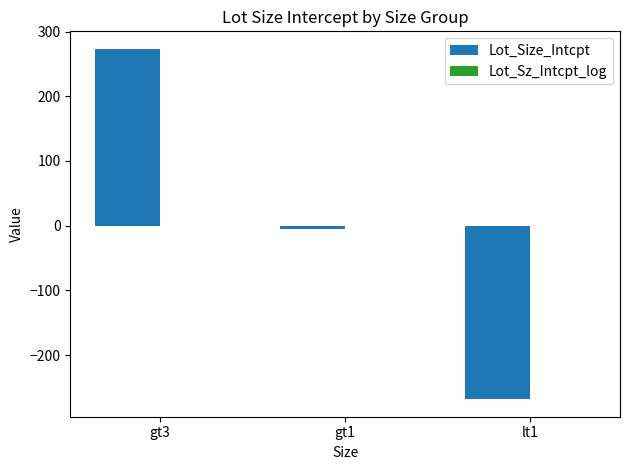

Is it true that Lot_Size_Intcpt equals 56.6 at gt3?

False